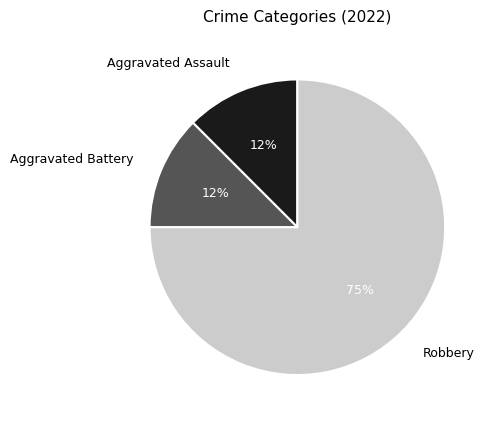

Between Aggravated Assault and Robbery, which is larger?

Robbery